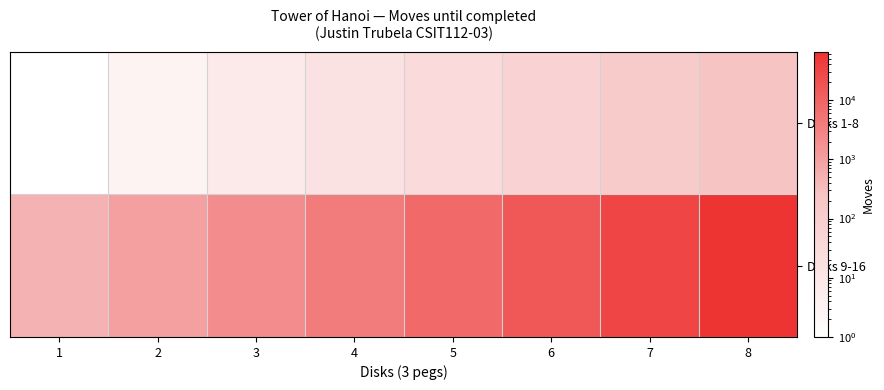

At which category does the chart reach its peak across all series?

8